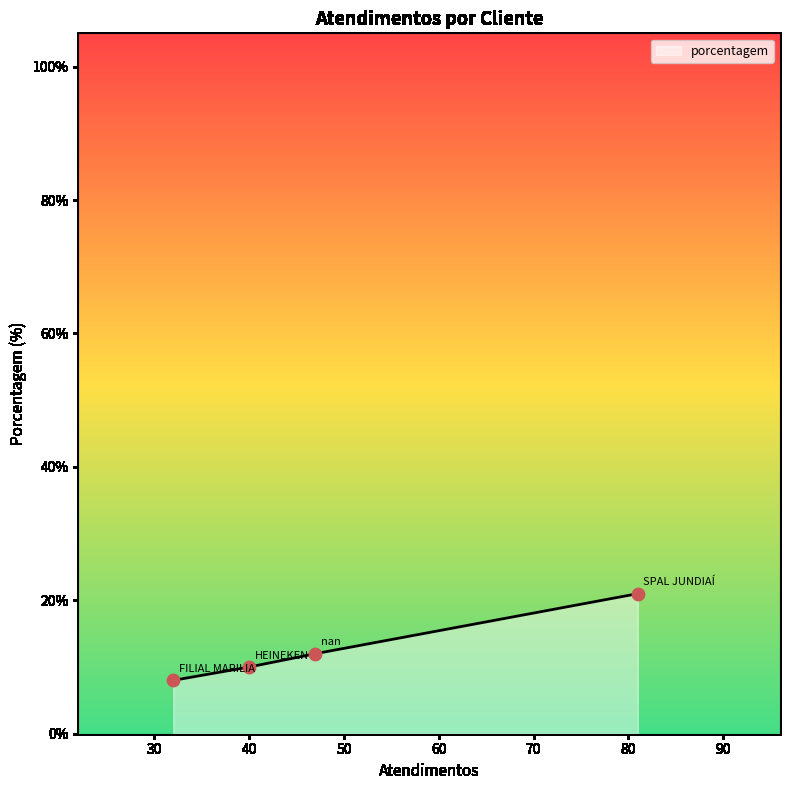

True or false: there are more than 1 points higher than both neighbors.

False